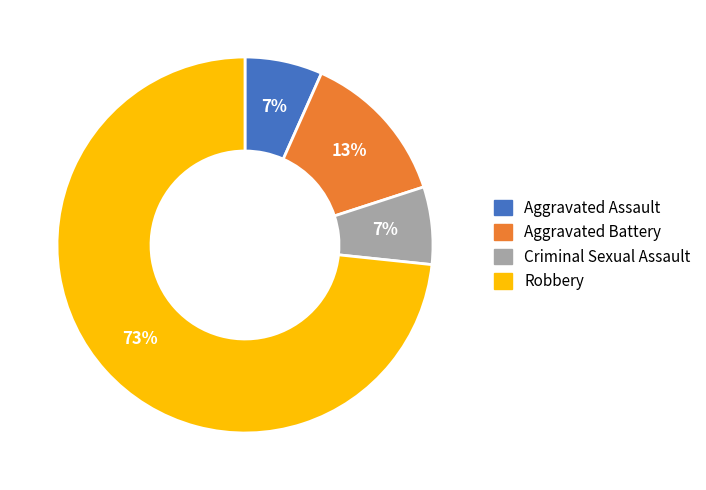

Between Robbery and Aggravated Battery, which is larger?

Robbery